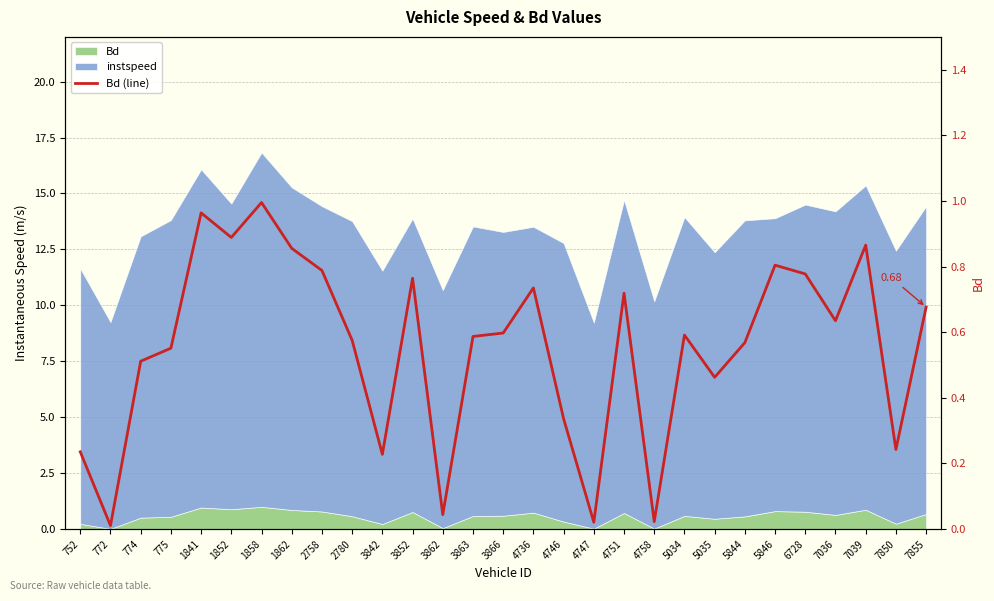

Reading right to left, what are all the values shown in this chart?

0.7	0.2	0.9	0.6	0.8	0.8	0.6	0.5	0.6	0.0	0.7	0.0	0.3	0.7	0.6	0.6	0.0	0.8	0.2	0.6	0.8	0.9	1.0	0.9	1.0	0.6	0.5	0.0	0.2